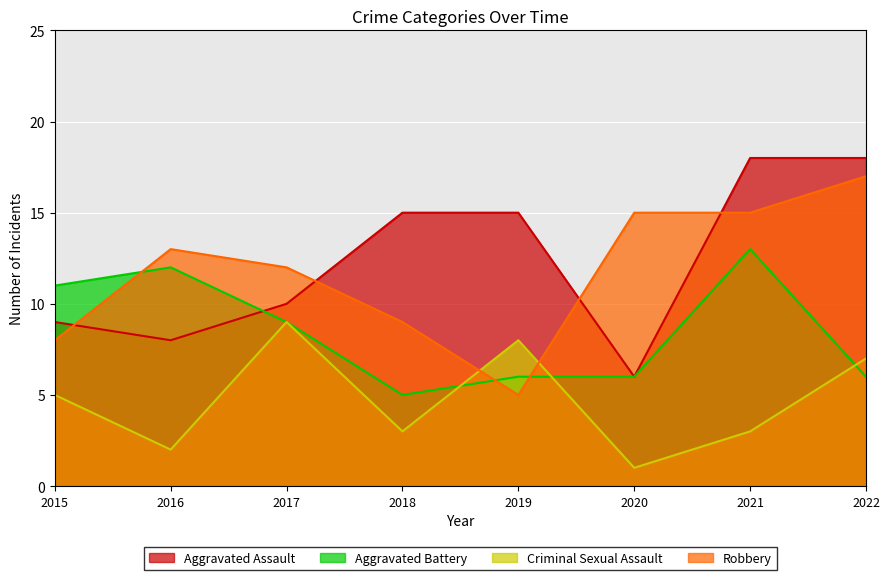

At which label does Aggravated Battery reach its minimum?

2018